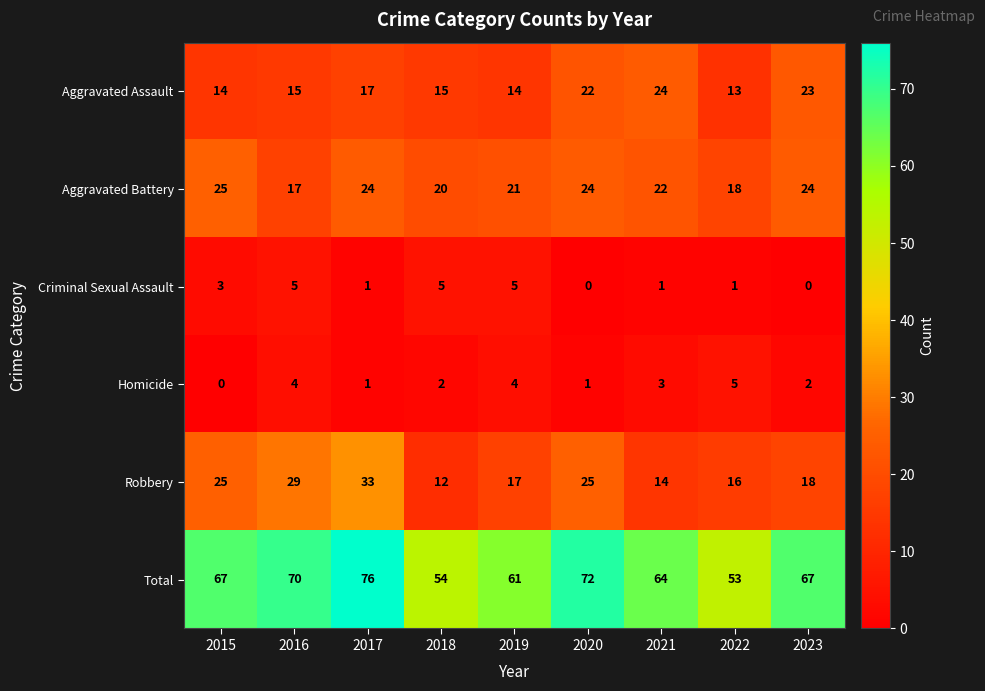

True or false: Total has a value of 119 at 2016.

False